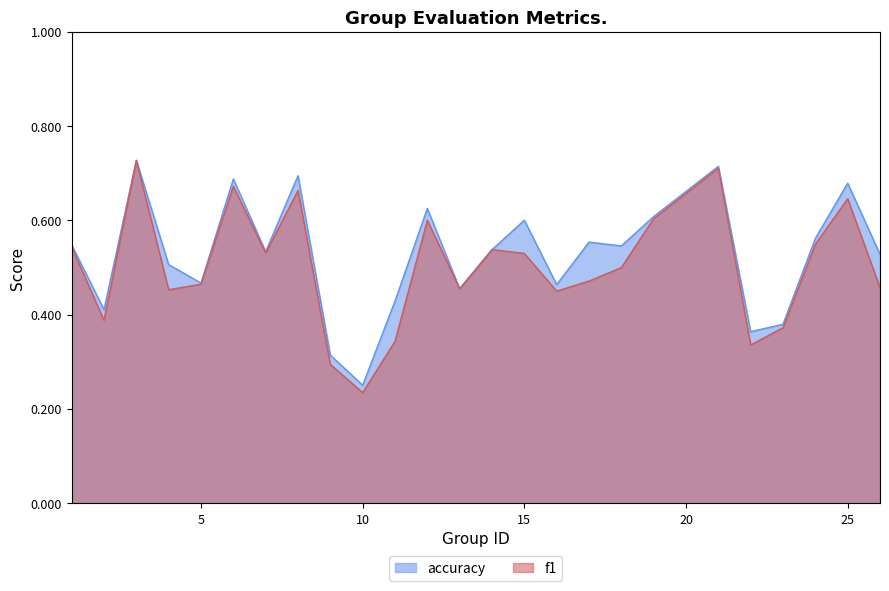

The f1 series shows 1.0 at 21. True or false?

False